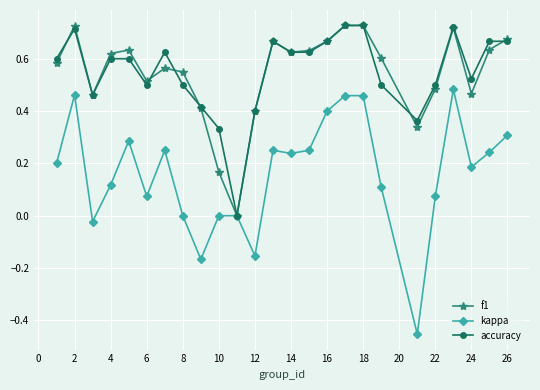

How many lines are shown in the chart?

3